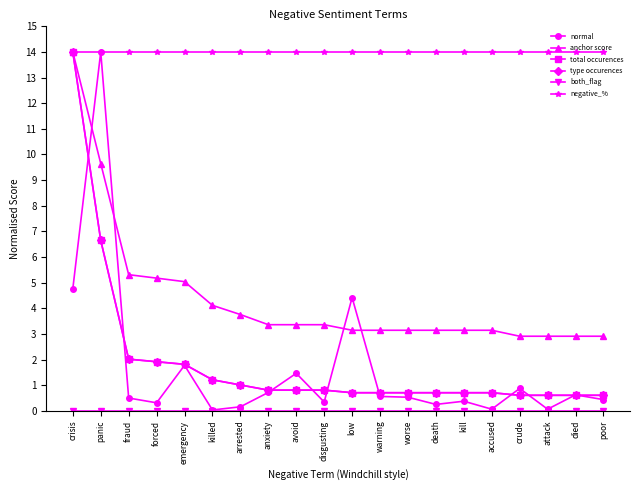

What is the label of the 2nd point from the left?

panic